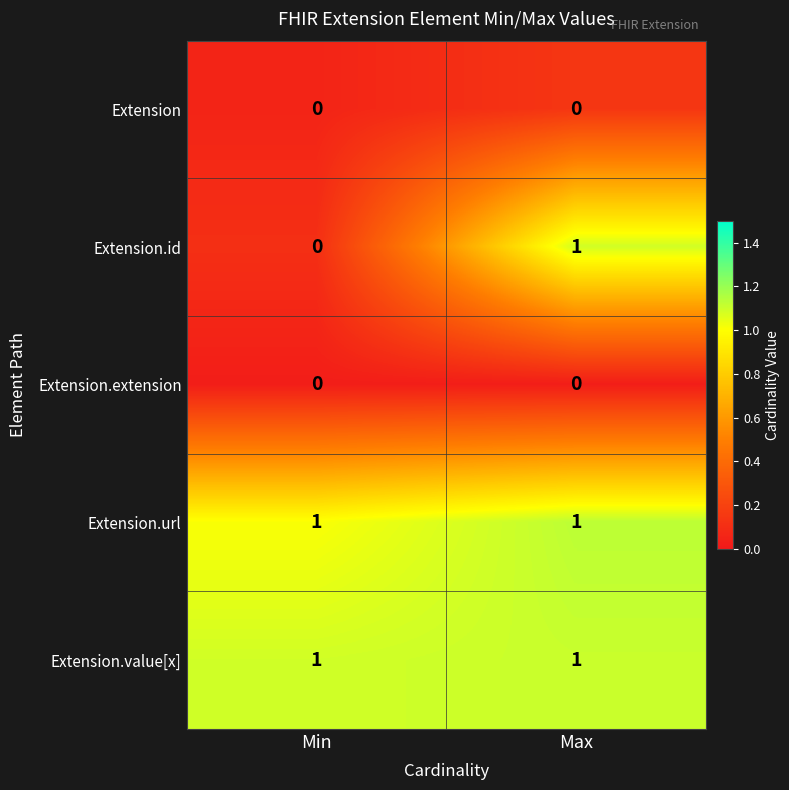

At which label does Extension.id reach its peak?

Max